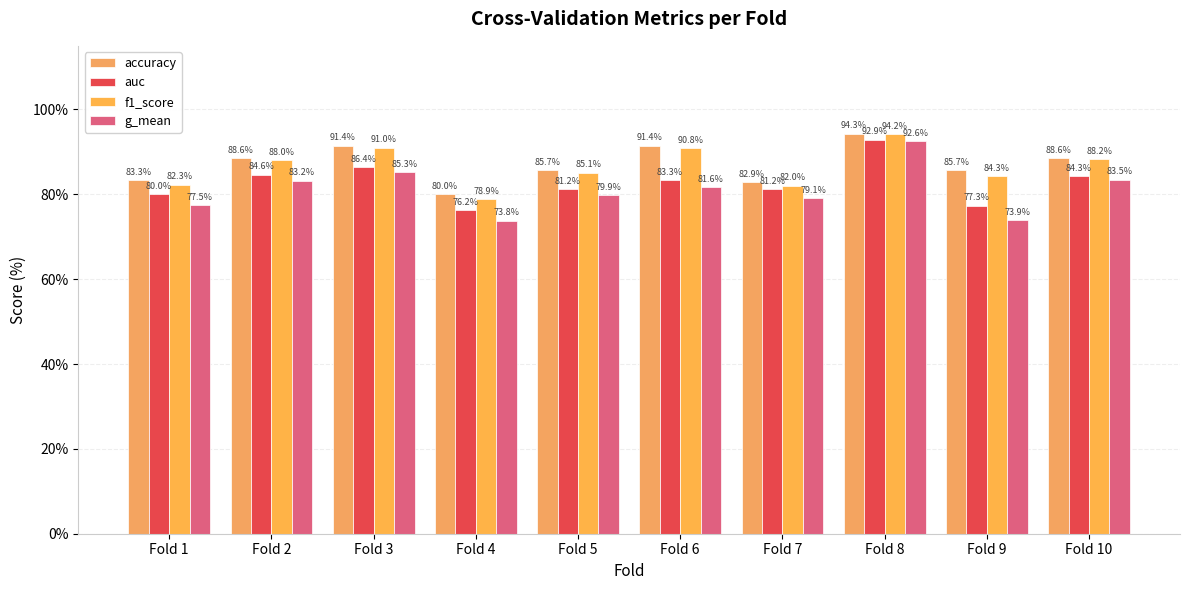

Reading right to left, transcribe all the data shown in this chart.

accuracy: Fold 10=88.6	Fold 9=85.7	Fold 8=94.3	Fold 7=82.9	Fold 6=91.4	Fold 5=85.7	Fold 4=80.0	Fold 3=91.4	Fold 2=88.6	Fold 1=83.3
auc: Fold 10=84.3	Fold 9=77.3	Fold 8=92.9	Fold 7=81.2	Fold 6=83.3	Fold 5=81.2	Fold 4=76.2	Fold 3=86.4	Fold 2=84.6	Fold 1=80.0
f1_score: Fold 10=88.2	Fold 9=84.3	Fold 8=94.2	Fold 7=82.0	Fold 6=90.8	Fold 5=85.1	Fold 4=78.9	Fold 3=91.0	Fold 2=88.0	Fold 1=82.3
g_mean: Fold 10=83.5	Fold 9=73.9	Fold 8=92.6	Fold 7=79.1	Fold 6=81.6	Fold 5=79.9	Fold 4=73.8	Fold 3=85.3	Fold 2=83.2	Fold 1=77.5